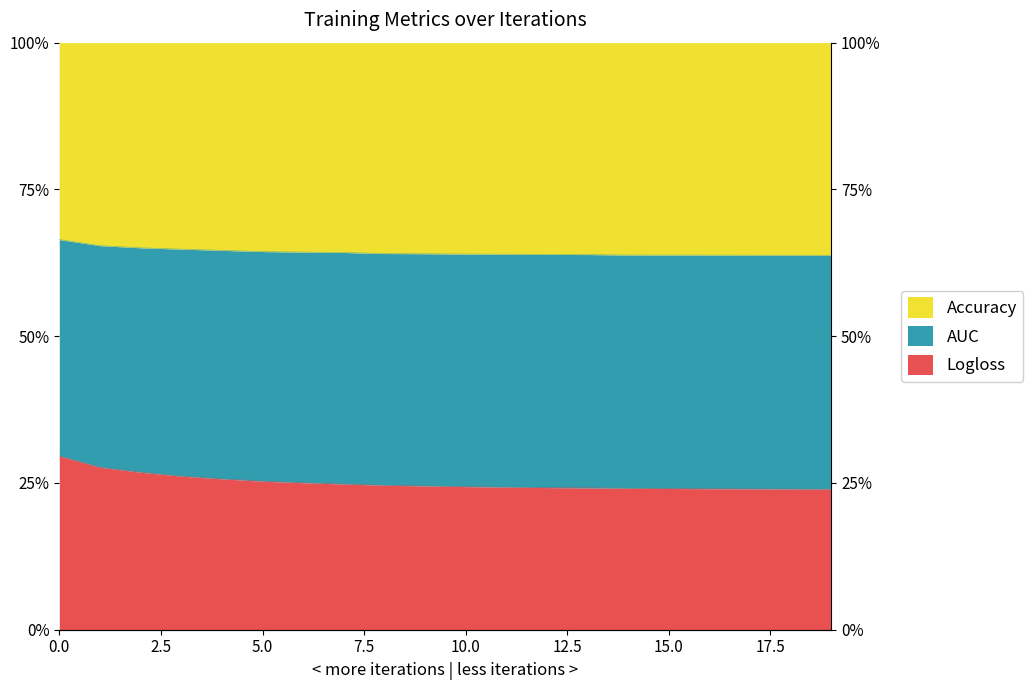

Is the value of AUC at 0 greater than the value of Logloss at 7?

Yes